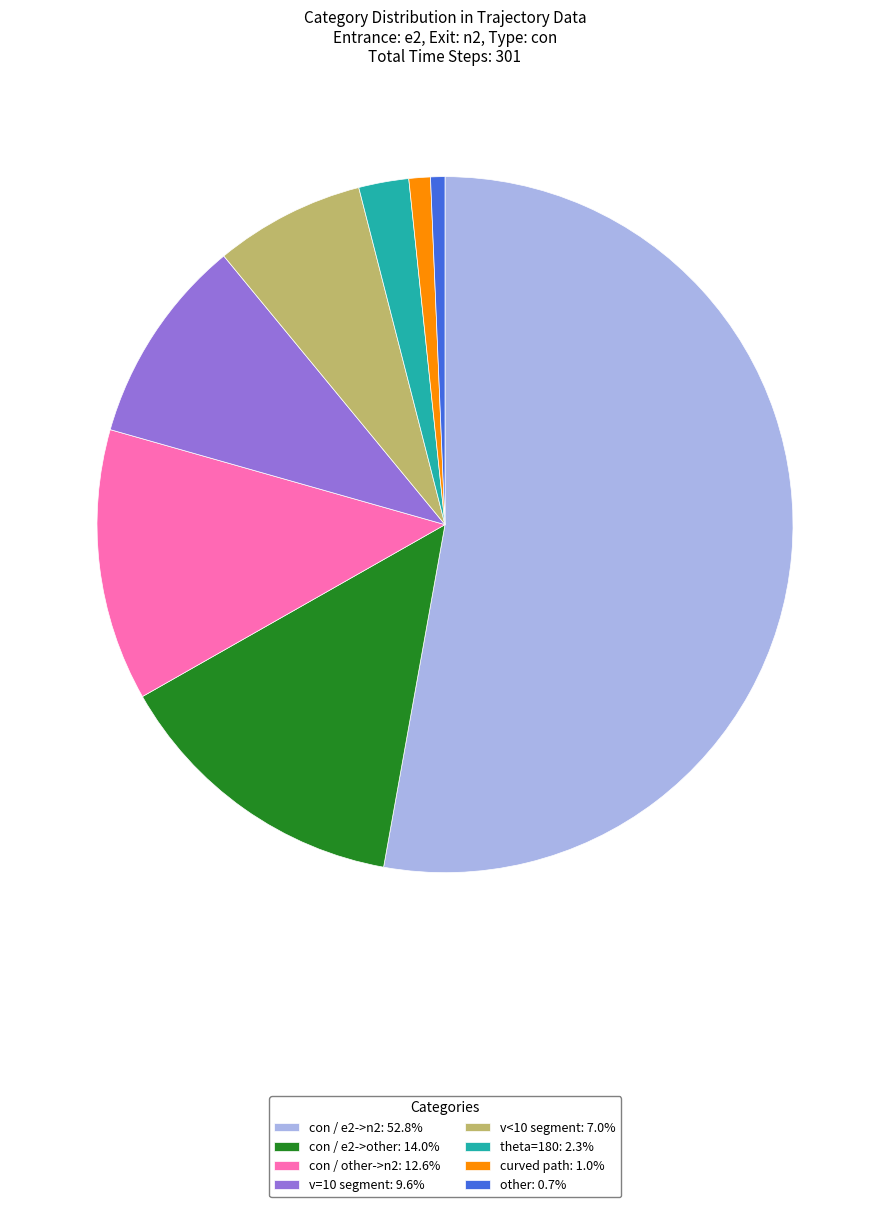

Does con / e2->n2: 52.8% account for over 50% of the chart?

Yes